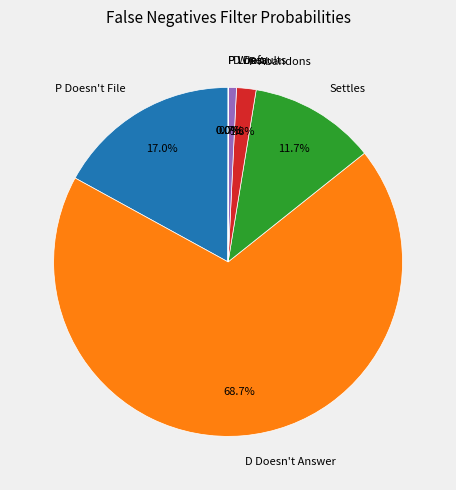

To the nearest percent, what is the difference between the largest and smallest slice percentages?

69%